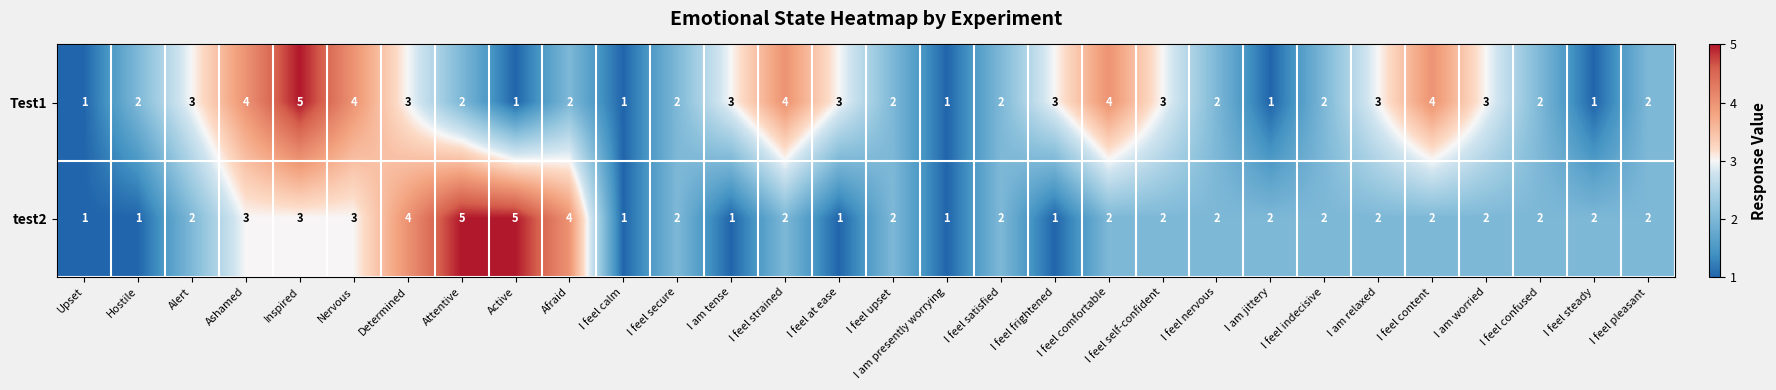

Count the test2 values in the range 2 to 3.

19